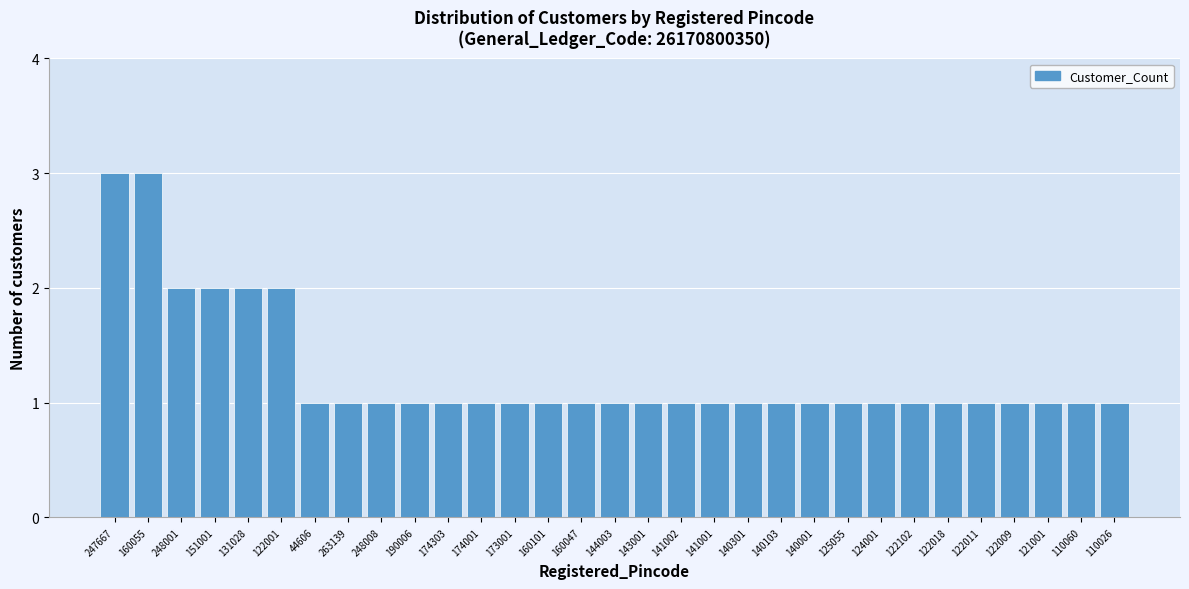

Which has a higher value, 122001 or 122102?

122001